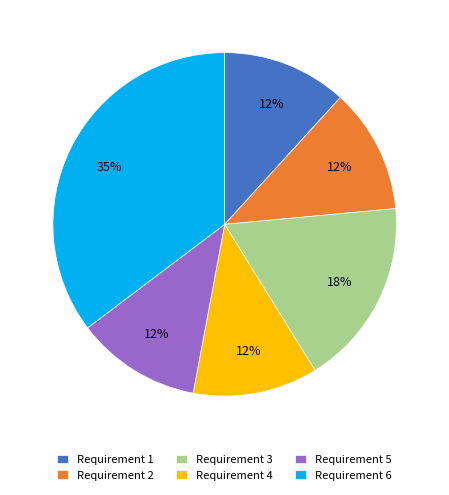

Do Requirement 6 and Requirement 3 together represent more than half of the pie?

Yes